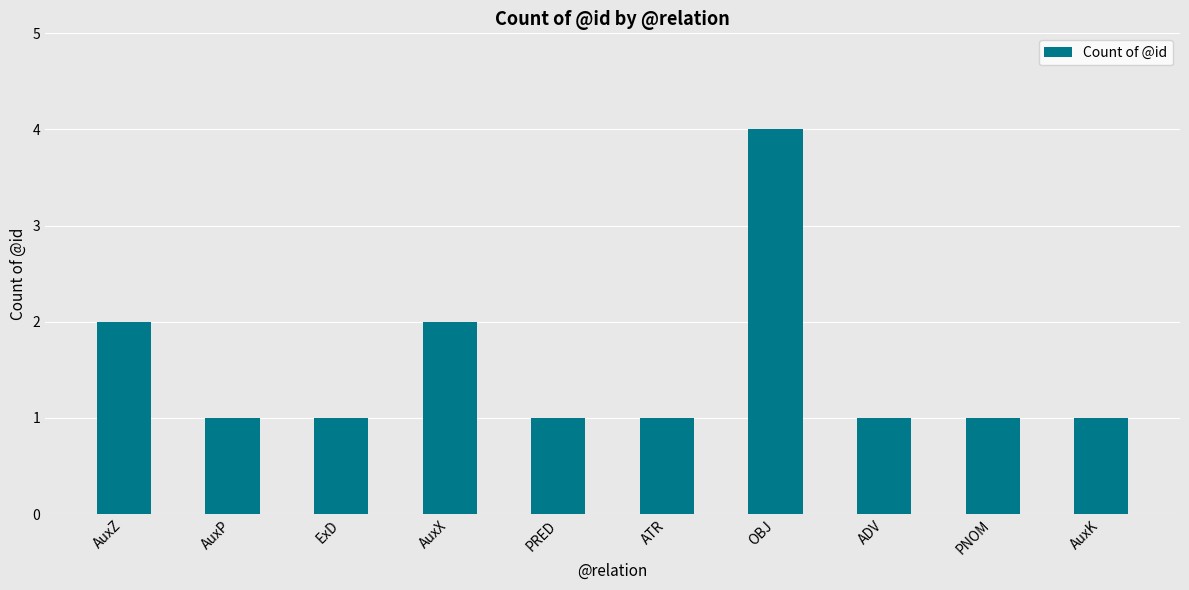

Does the chart contain any negative values?

No